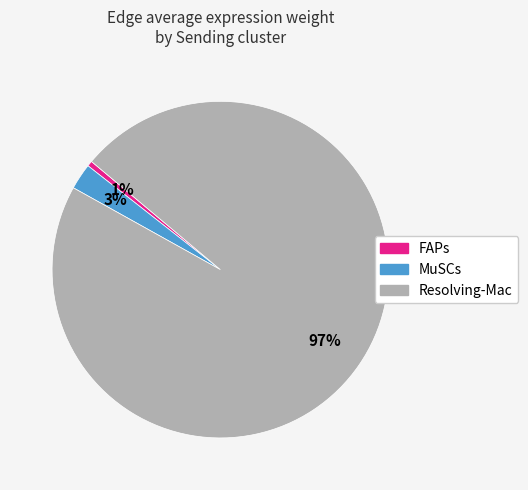

To the nearest percent, what portion does FAPs represent?

1%